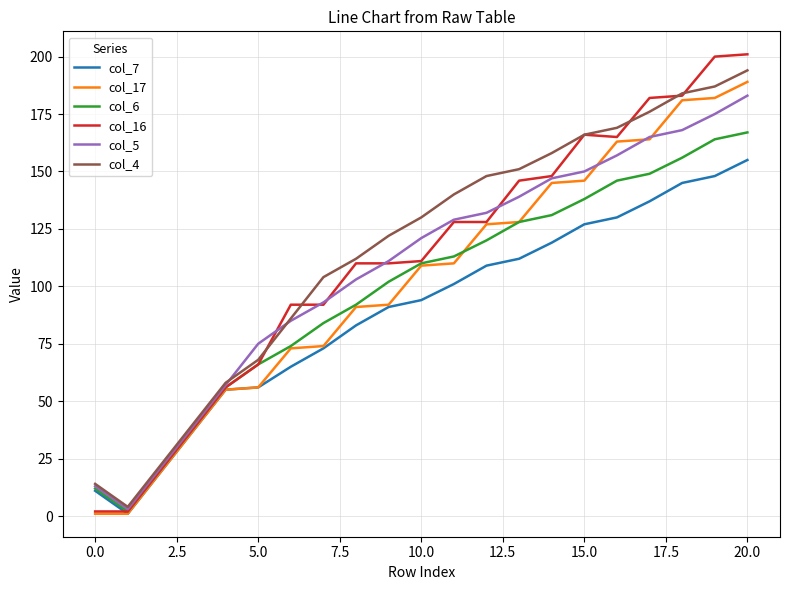

What is the maximum value for col_7?

155